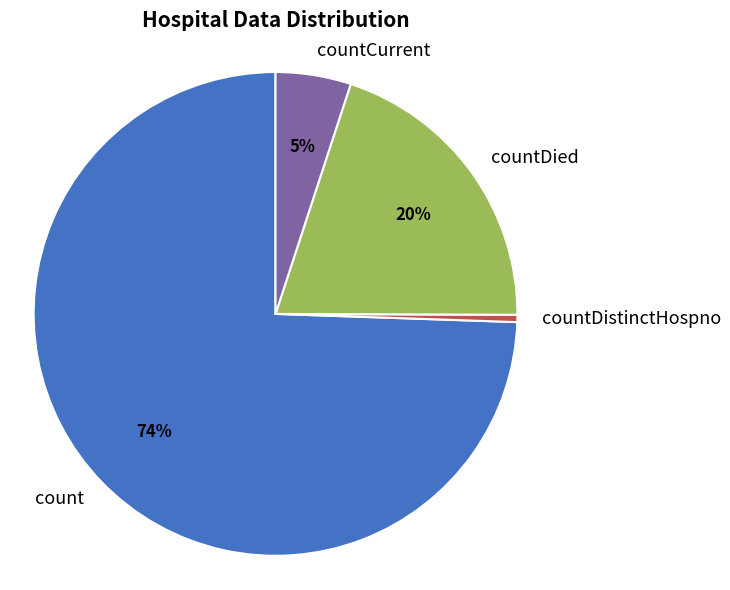

Is there any slice that represents more than half of the pie?

Yes